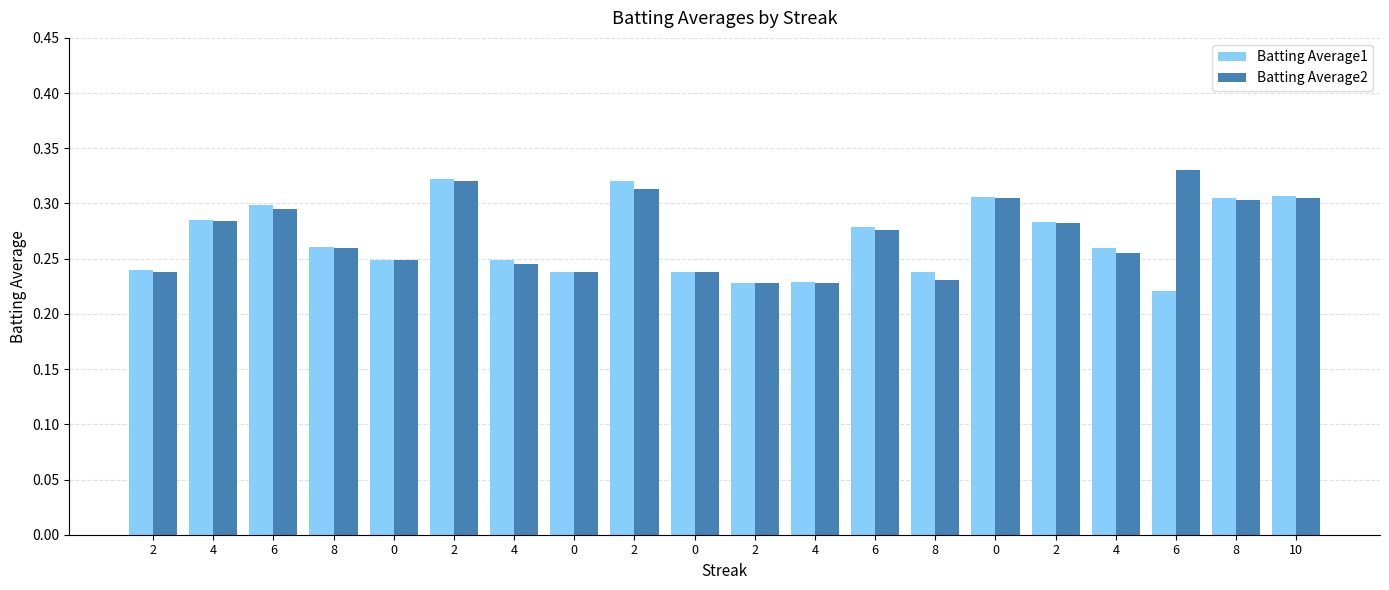

Rank the series by their maximum value, from lowest to highest.

Batting Average1, Batting Average2